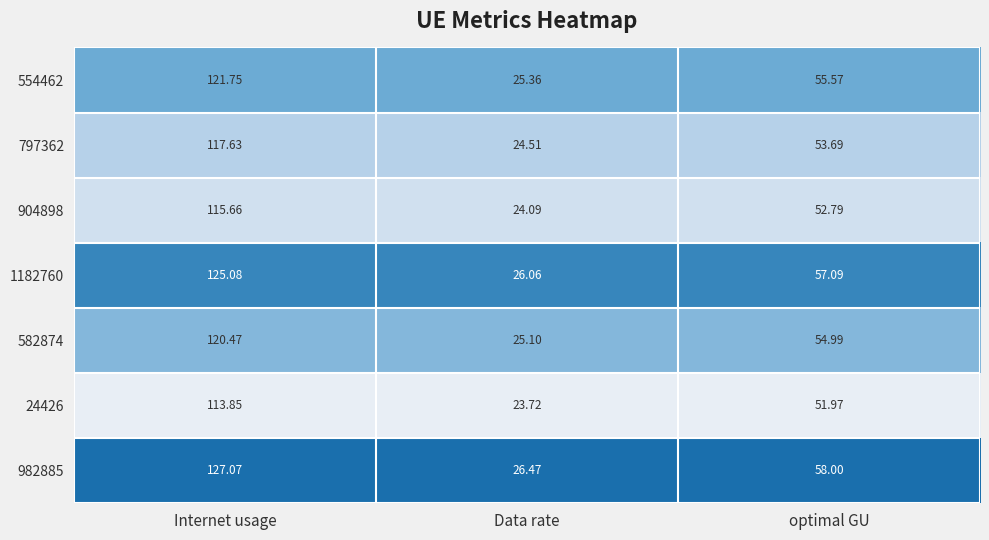

Rank the categories by 554462 value from highest to lowest.

Internet usage, optimal GU, Data rate